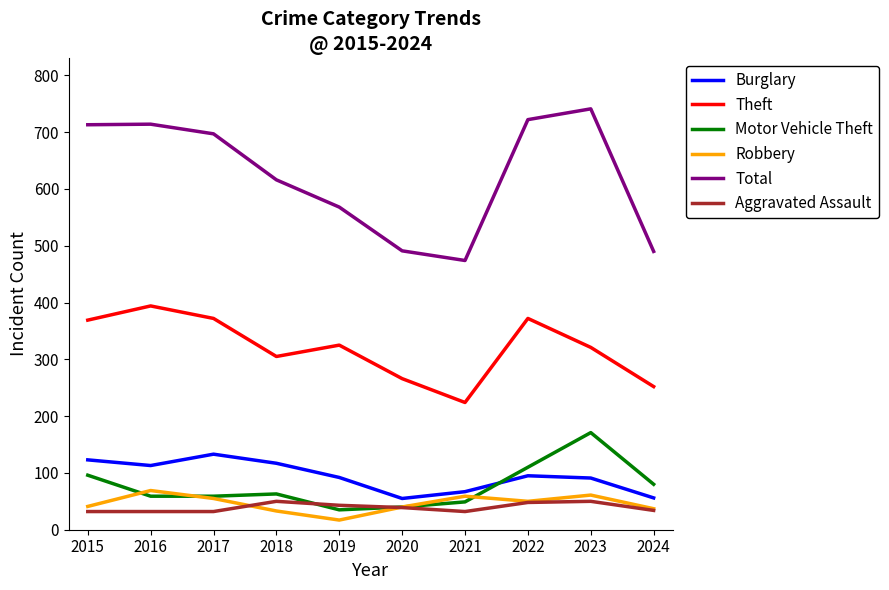

True or false: Total has a value of 158 at 2016.

False